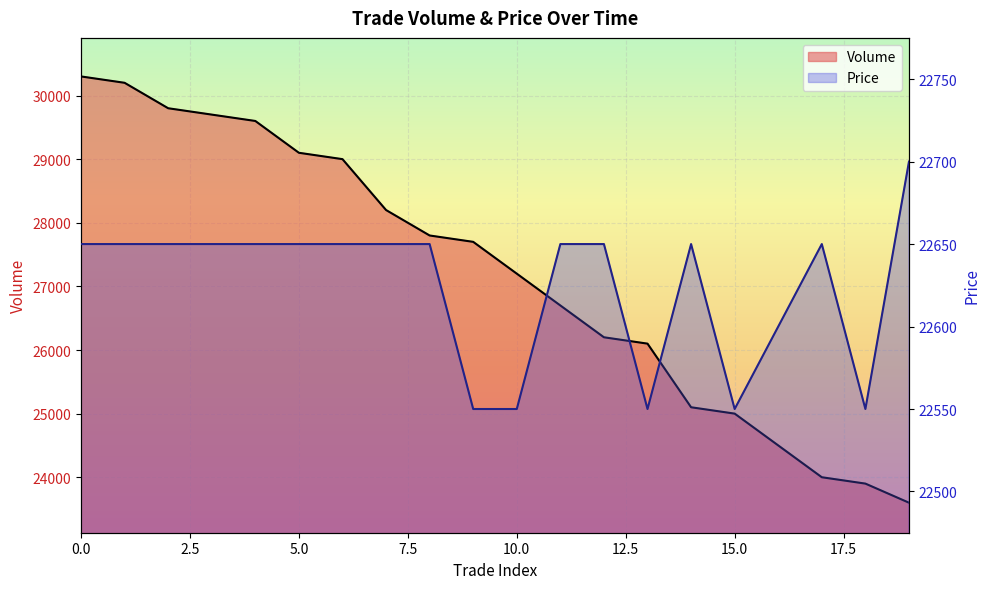

Between 3 and 11, which series saw the biggest shift?

Volume